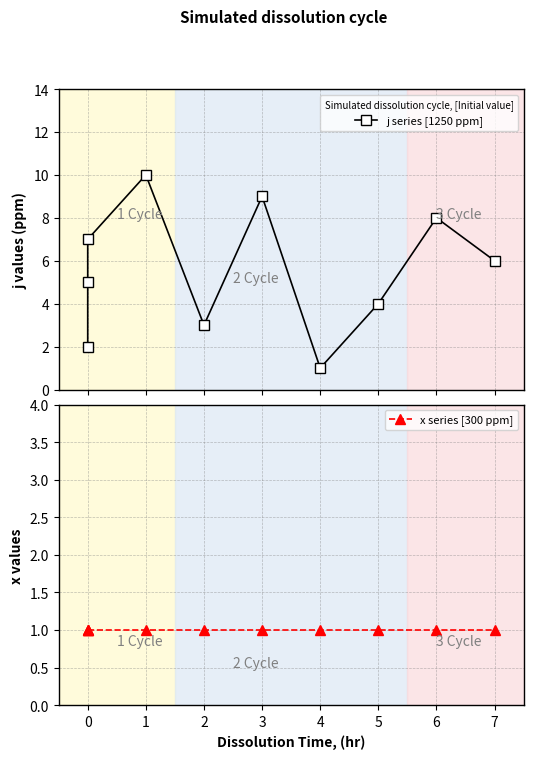

What is the smallest value displayed?

1